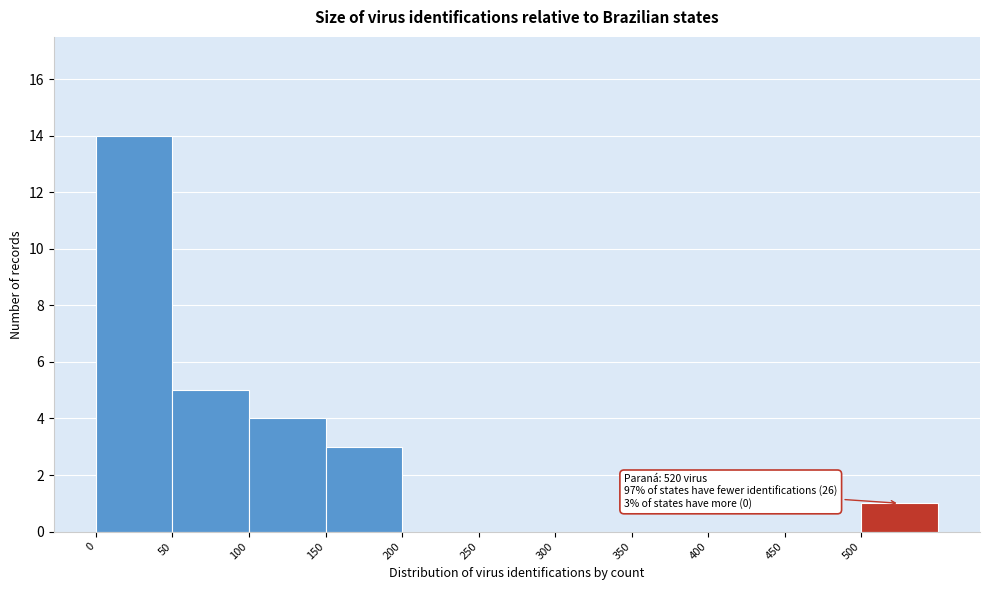

Which range on the x-axis has the tallest bar?

0 to 50